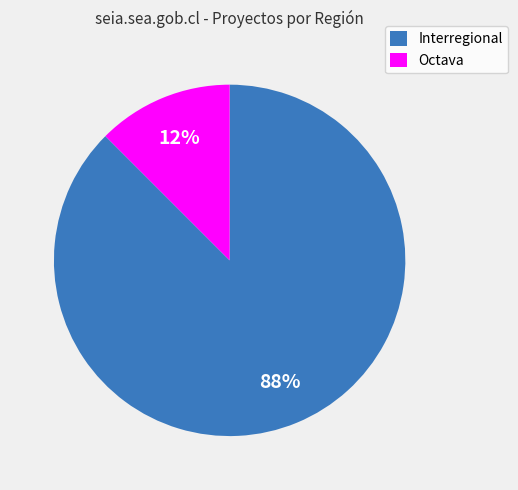

What is the largest slice in the pie chart?

Interregional